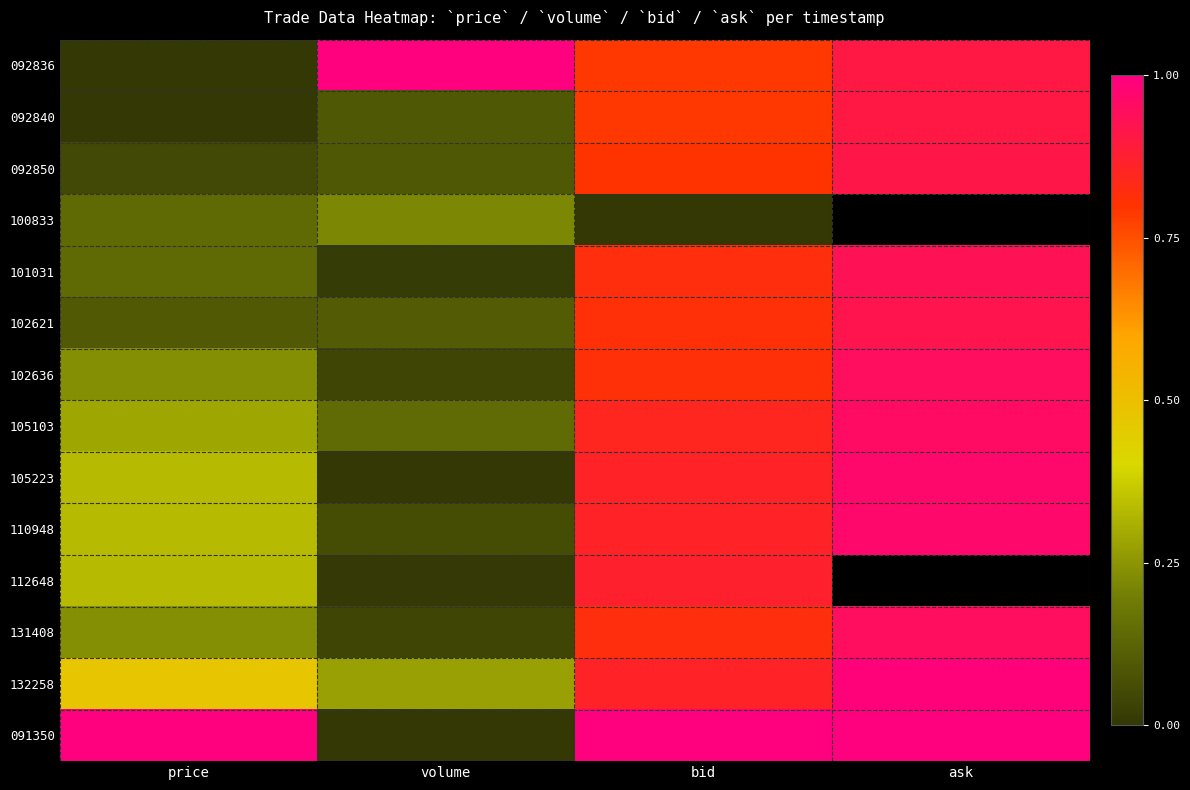

What is the total value across all series at ask?

11.3